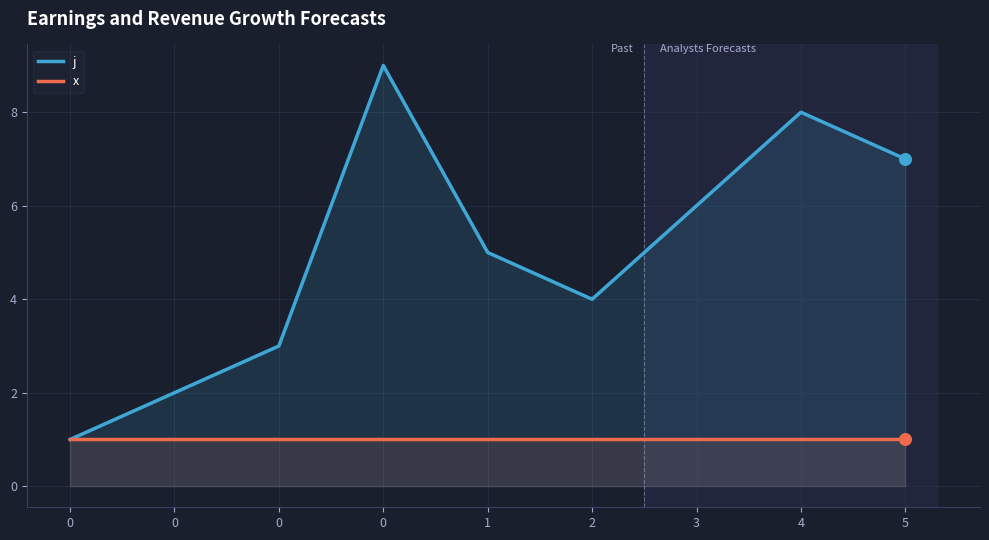

Which series has the largest Y range (max minus min)?

j